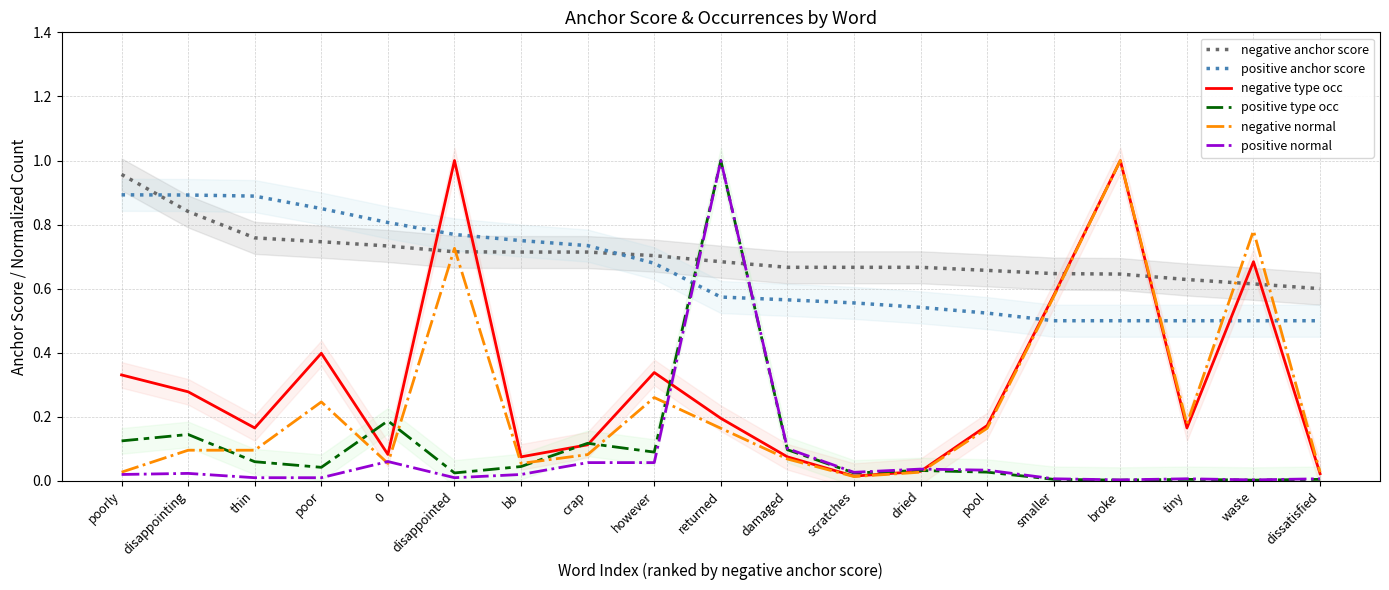

What is the difference between the second highest and second lowest values in the positive normal series?

0.1